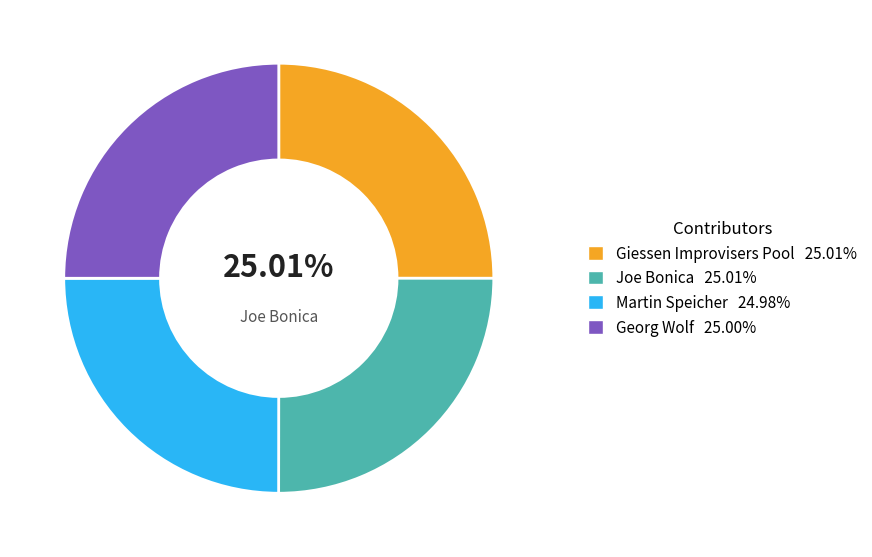

Is there a majority slice in this chart?

No